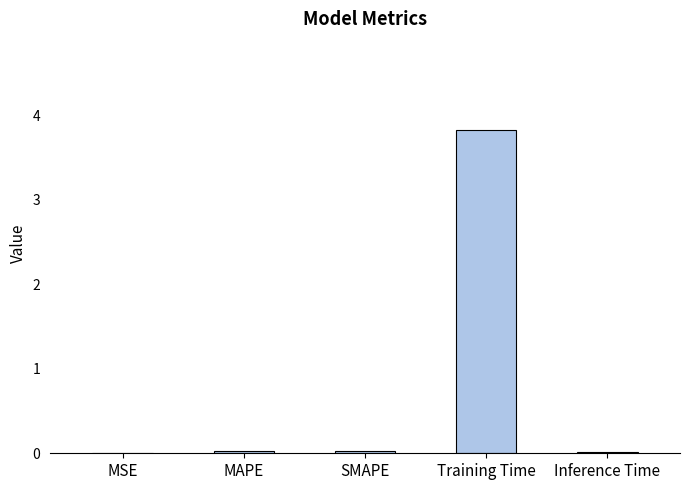

Count the number of data series in this chart.

1